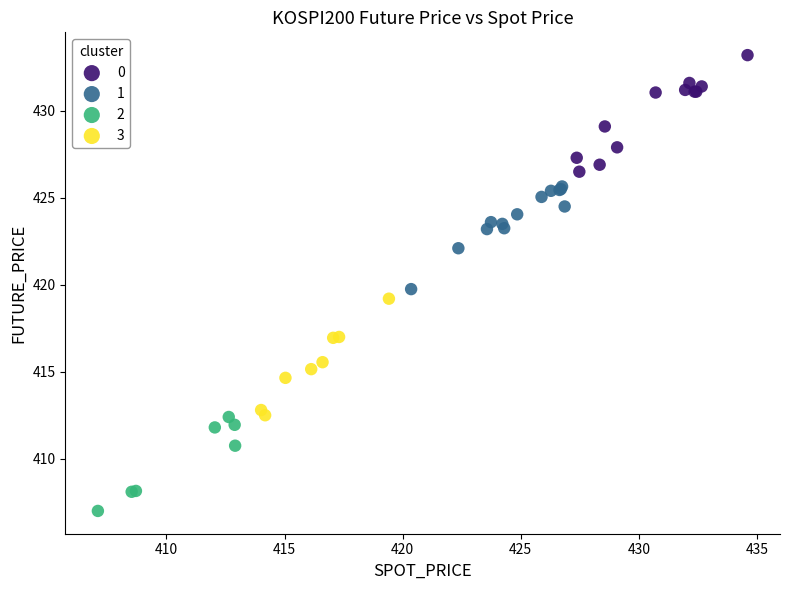

Which series contains the lowest Y value?

2